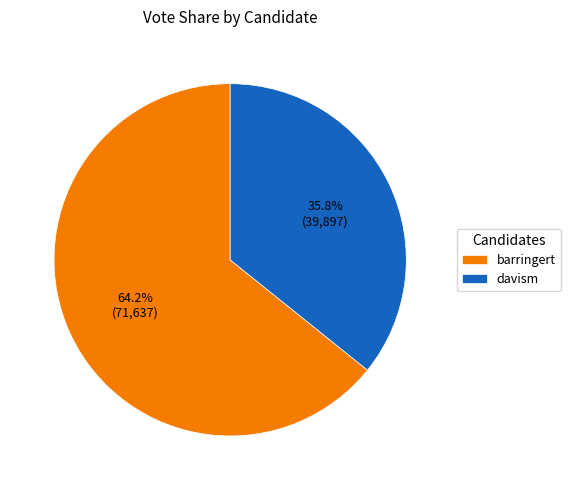

Which slice represents more than half of the pie?

barringert